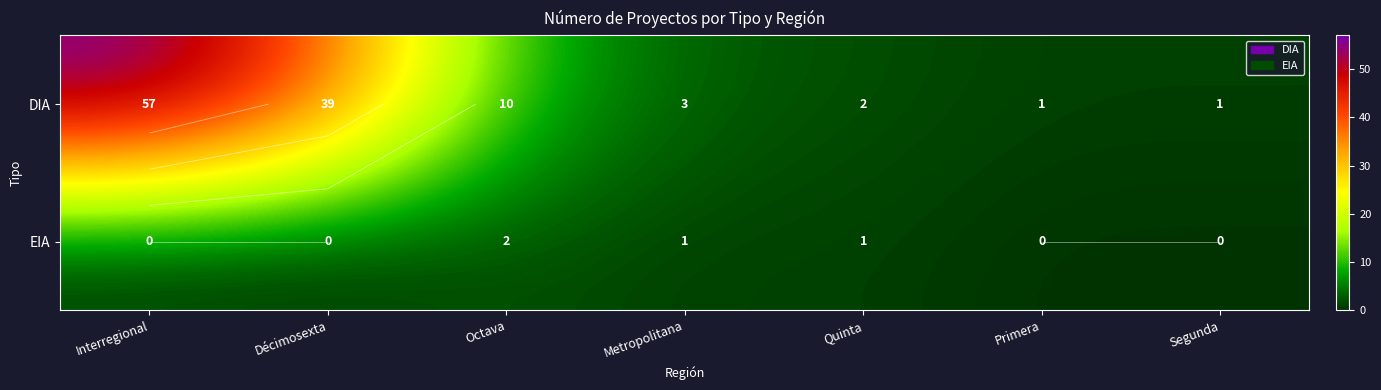

How many data points in DIA are less than 3?

3